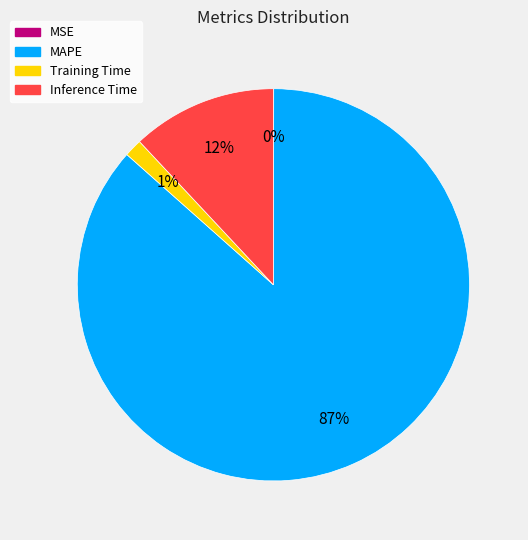

Is the sum of MAPE and Inference Time greater than half?

Yes